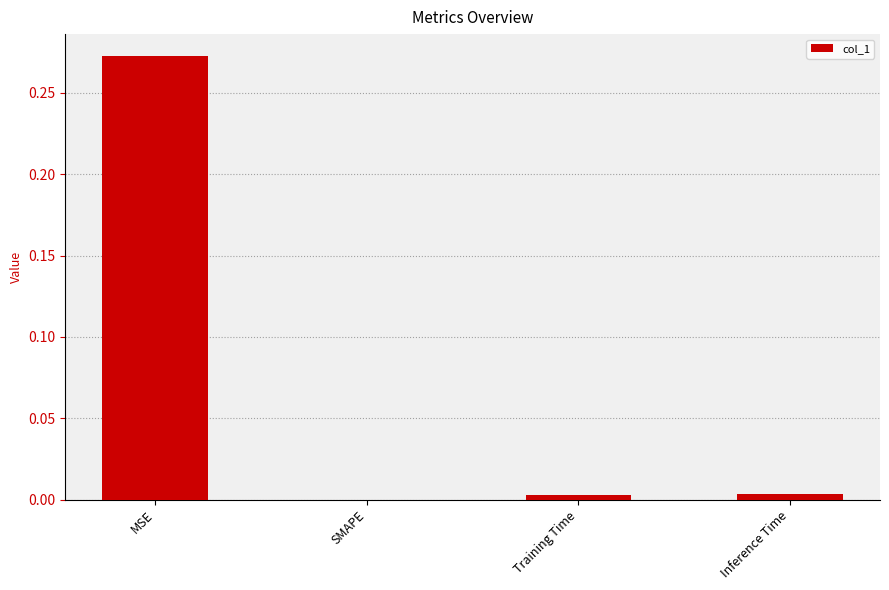

At which category does the chart reach its peak across all series?

MSE